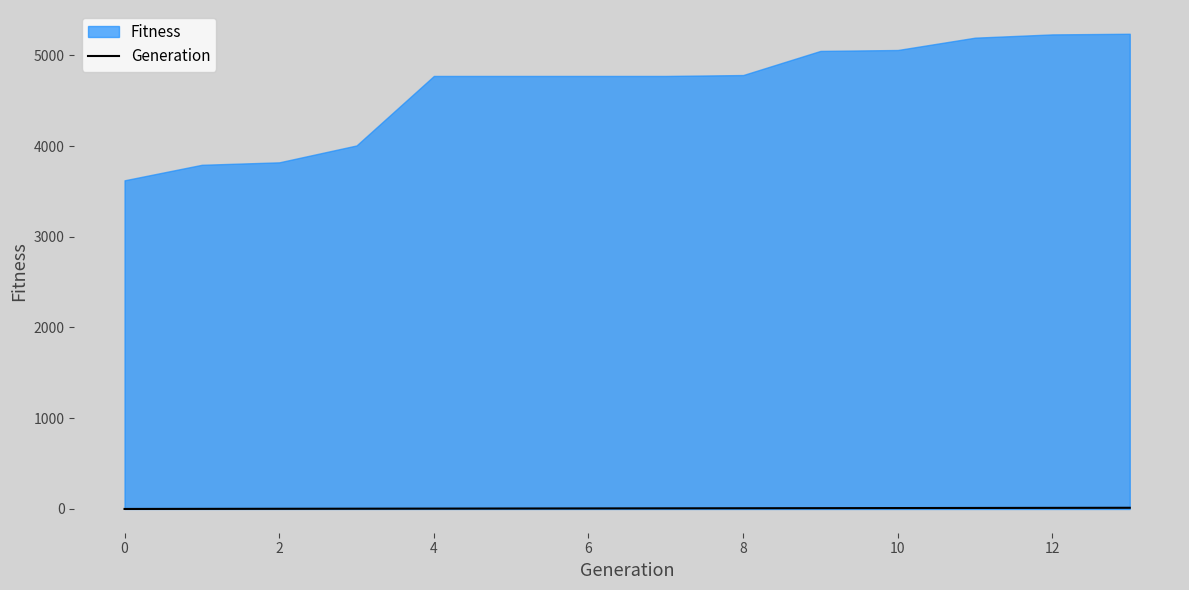

How many values are below 7?

7